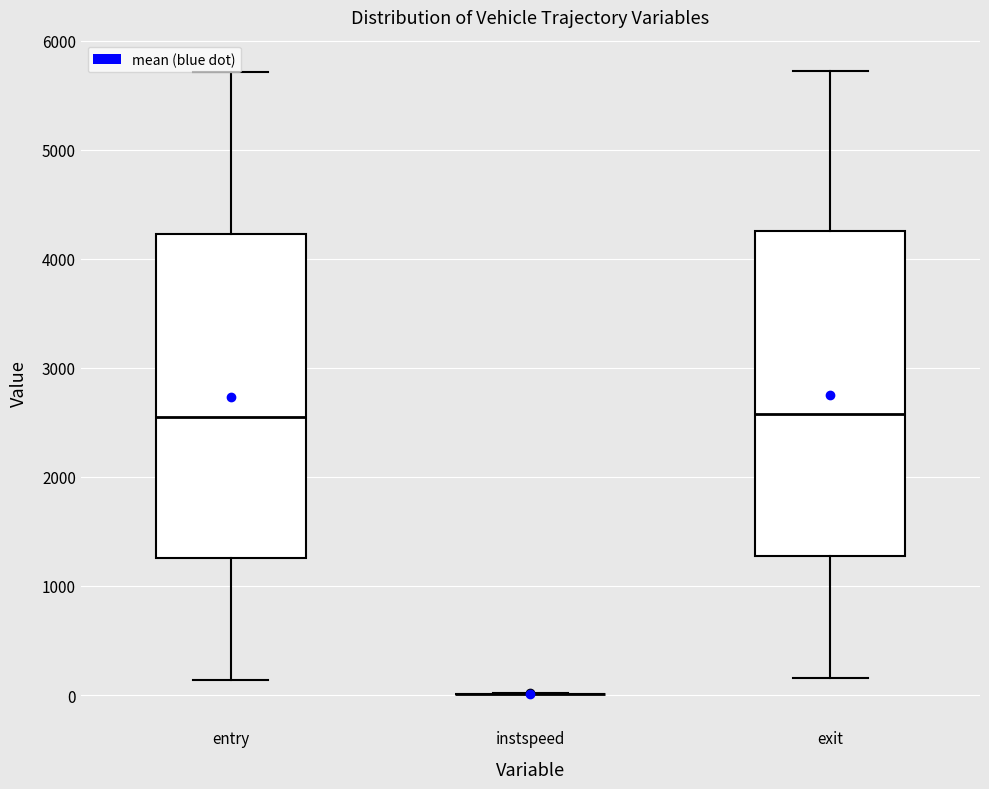

Reading left to right, read every box against the y-axis: the position of its median line, the range the box covers, and the ends of its whiskers. The values are not printed on the chart, so give them approximately, as read against the axis.

entry: median 2600, box 1300 to 4200, whiskers 100 to 5700
instspeed: box collapsed to a line at 0, whiskers 0 to 0
exit: median 2600, box 1300 to 4300, whiskers 200 to 5700